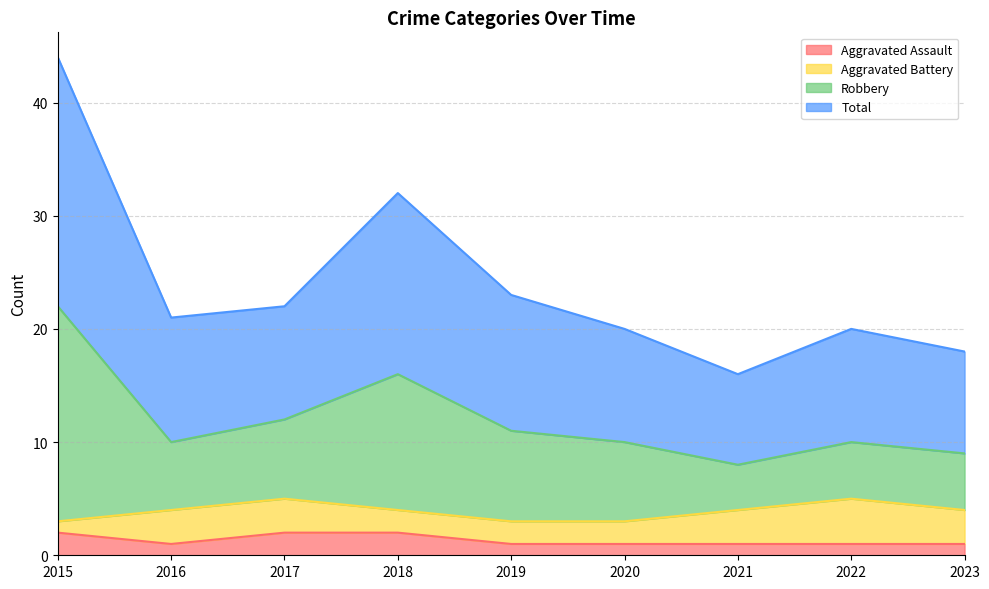

Does the chart display data point markers on the line(s)?

No